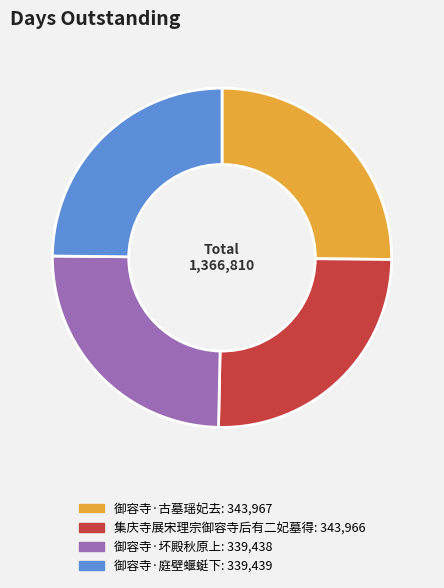

What is the ratio of the value at 御容寺·坏殿秋原上 to the value at 御容寺·古墓瑶妃去?

1.0